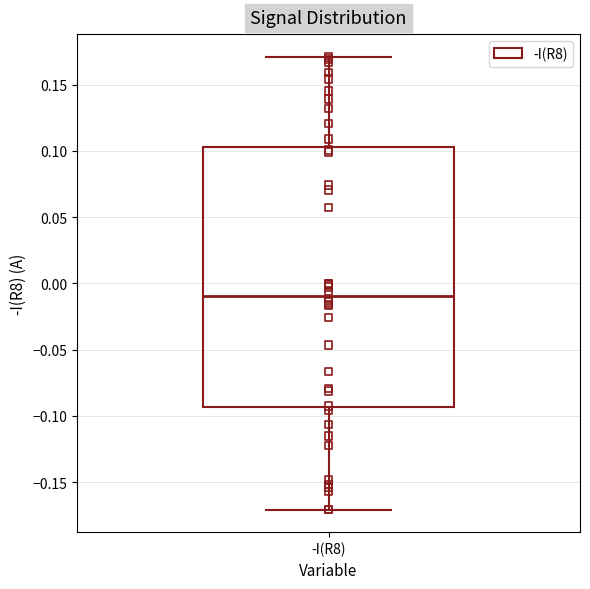

Read this box plot against the y-axis: the position of the median line, the range covered by the box, and the ends of both whiskers. The values are not printed on the chart, so give them approximately, as read against the axis.

median -0.010, box -0.095 to 0.105, whiskers -0.170 to 0.170